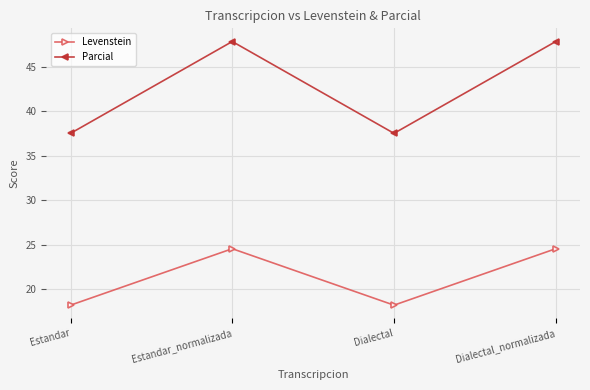

Where is the first local minimum for Parcial?

Dialectal